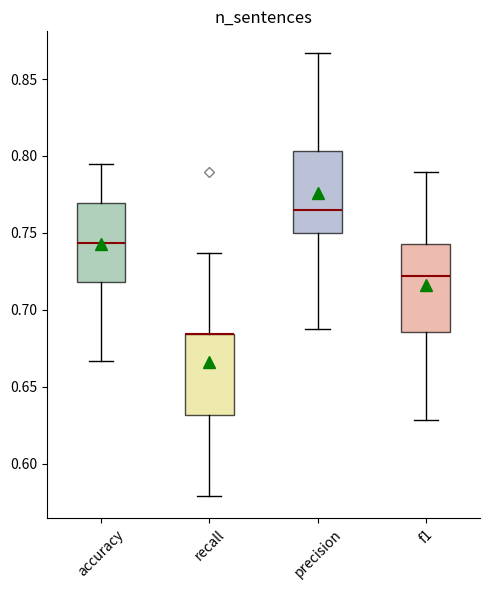

Where is the lower edge of the box for recall on the y-axis? The values are not printed on the chart, so give them approximately, as read against the axis.

0.630